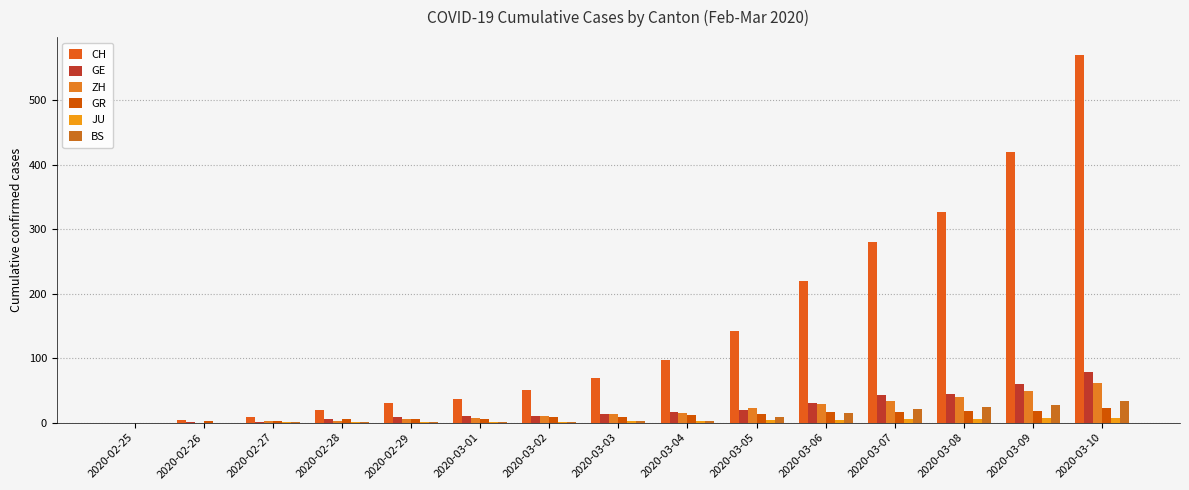

How many groups of bars are there?

15